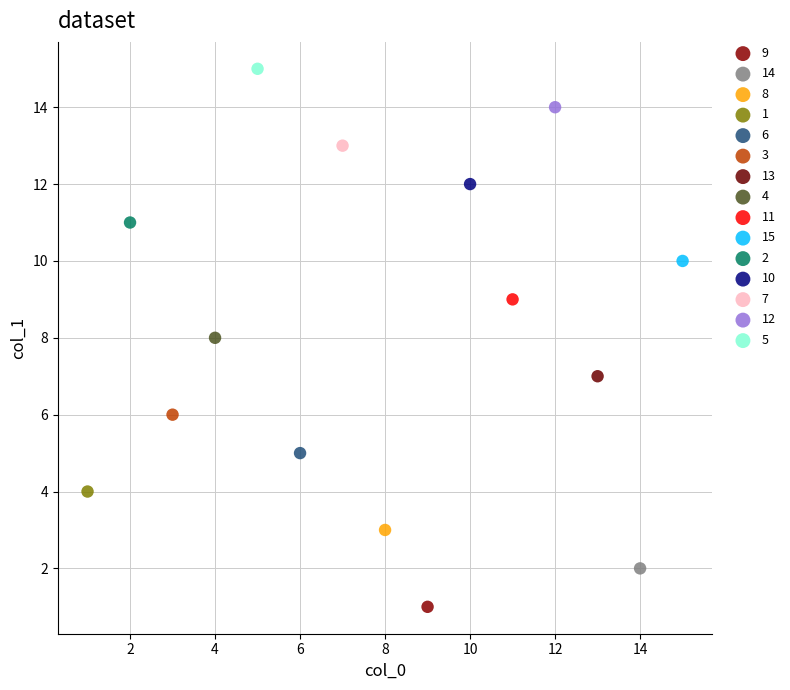

Which series contains the highest Y value?

5